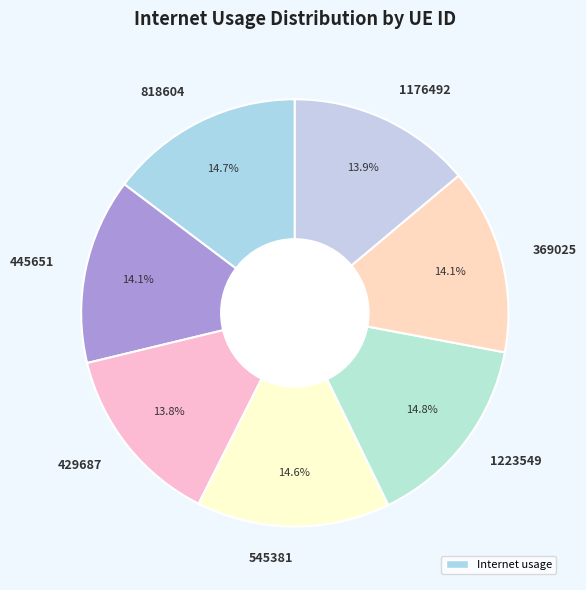

Does 1223549 represent more than half of the total?

No